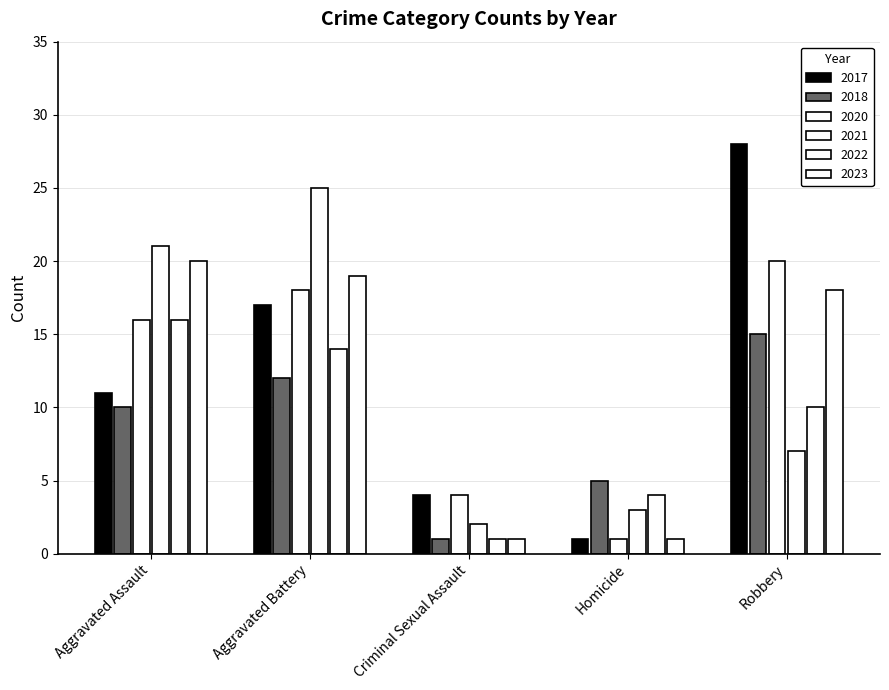

What is the difference between the highest and lowest values at Robbery?

21